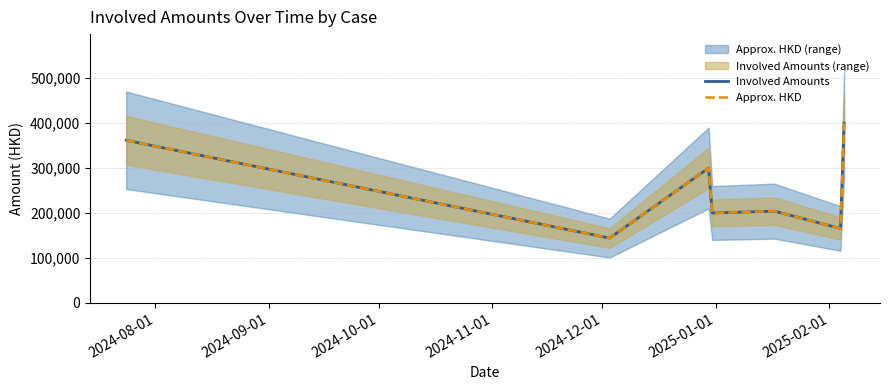

The Approx. HKD series shows 101875.4 at 2024-12-01. True or false?

False